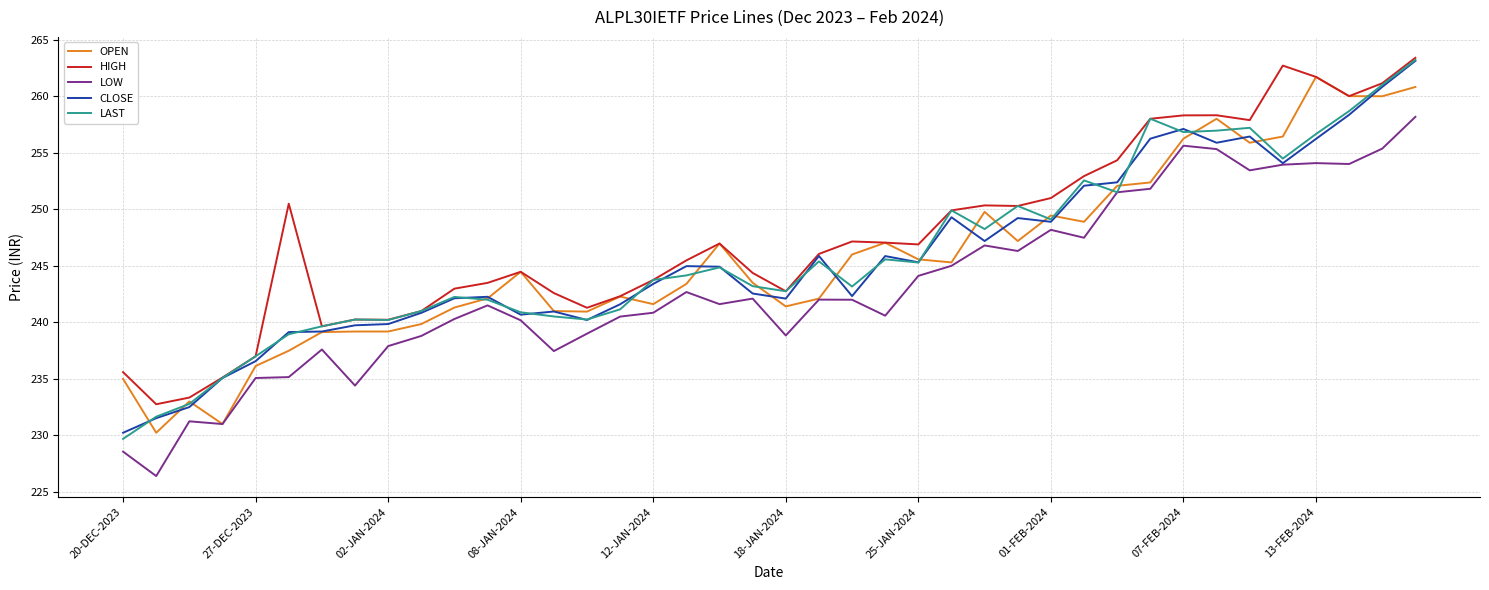

What is the minimum value shown in the chart?

226.4